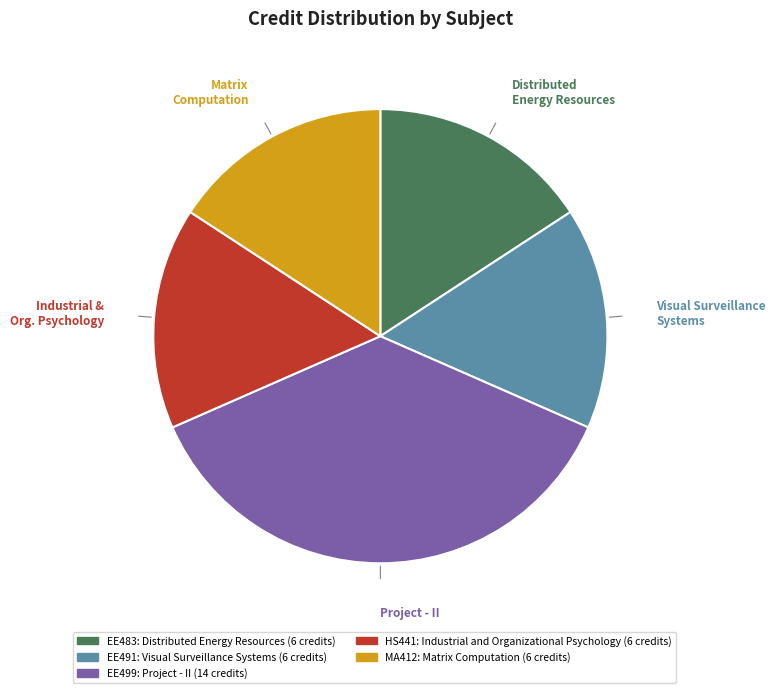

To the nearest percent, what is the combined percentage of EE483: Distributed Energy Resources and EE491: Visual Surveillance Systems?

32%